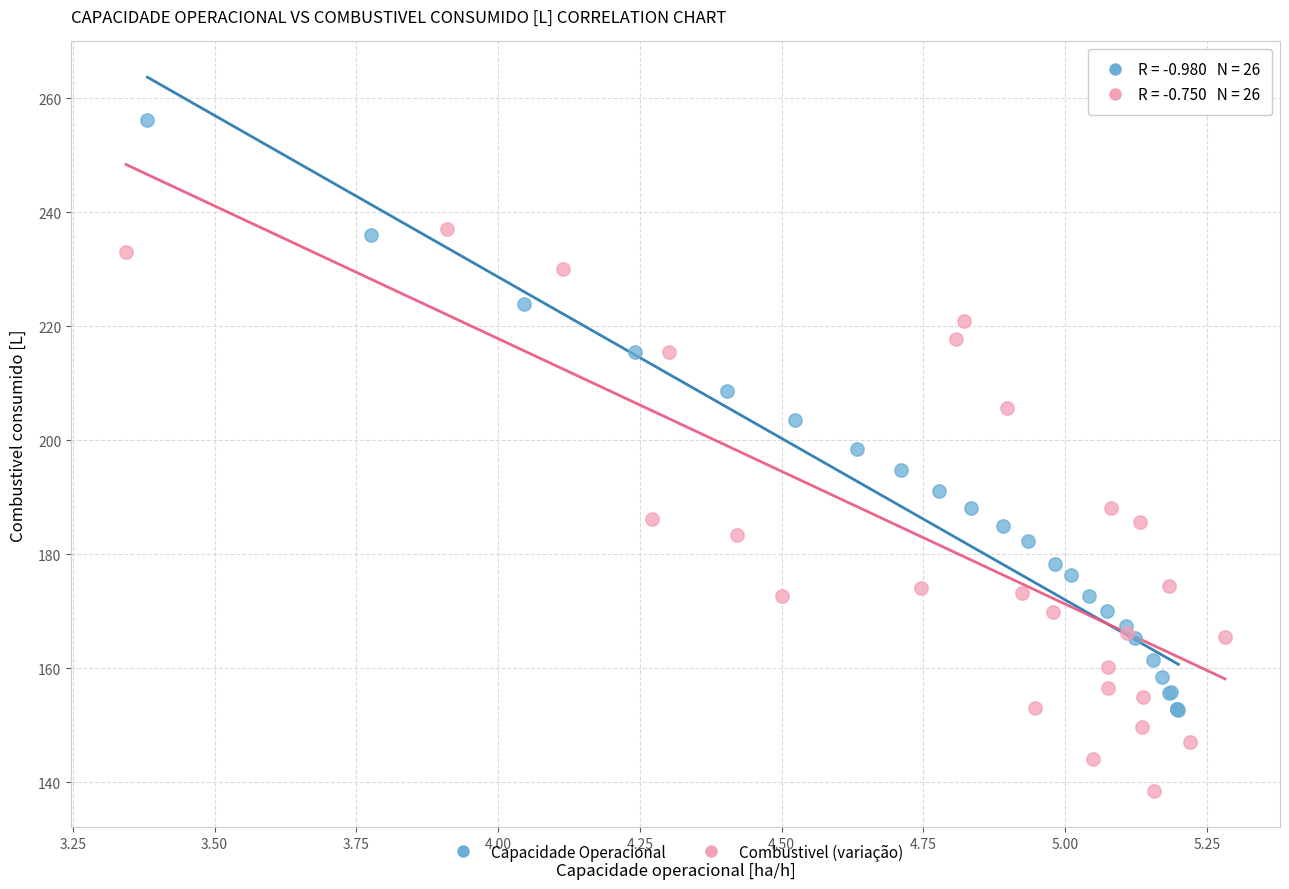

What are all the series names shown in the legend?

Capacidade Operacional, Combustivel (variação)